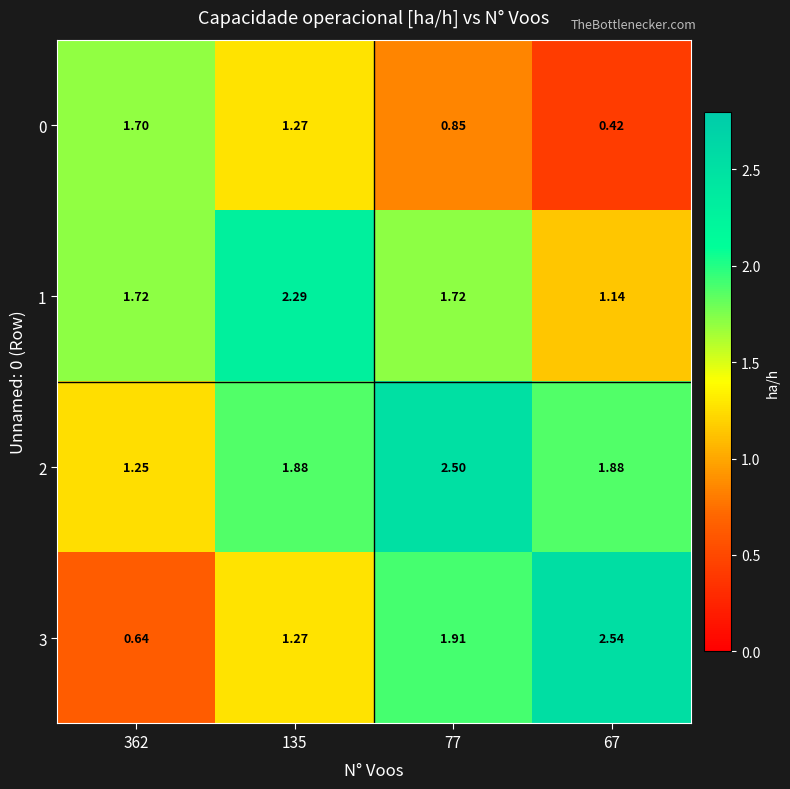

How many series are shown in this chart?

4